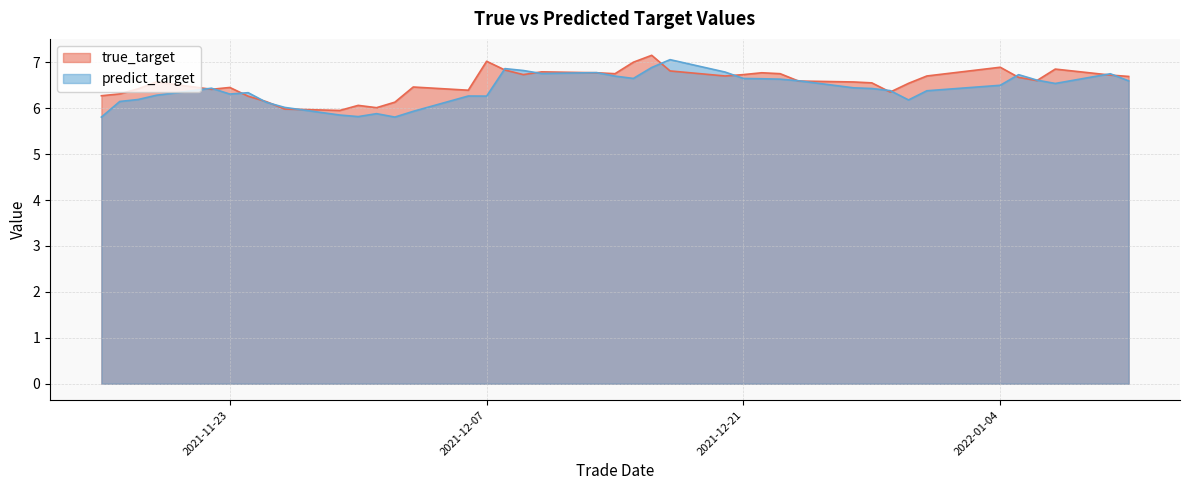

Reading left to right, extract all data points from this chart.

true_target: 2021-11-16=6.3	2021-11-17=6.3	2021-11-18=6.4	2021-11-19=6.6	2021-11-22=6.4	2021-11-23=6.5	2021-11-24=6.3	2021-11-25=6.1	2021-11-26=6.0	2021-11-29=6.0	2021-11-30=6.1	2021-12-01=6.0	2021-12-02=6.1	2021-12-03=6.5	2021-12-06=6.4	2021-12-07=7.0	2021-12-08=6.8	2021-12-09=6.7	2021-12-10=6.8	2021-12-13=6.8	2021-12-14=6.8	2021-12-15=7.0	2021-12-16=7.2	2021-12-17=6.8	2021-12-20=6.7	2021-12-21=6.7	2021-12-22=6.8	2021-12-23=6.8	2021-12-24=6.6	2021-12-27=6.6	2021-12-28=6.5	2021-12-29=6.3	2021-12-30=6.5	2021-12-31=6.7	2022-01-04=6.9	2022-01-05=6.7	2022-01-06=6.6	2022-01-07=6.8	2022-01-10=6.7	2022-01-11=6.7
predict_target: 2021-11-16=5.8	2021-11-17=6.1	2021-11-18=6.2	2021-11-19=6.3	2021-11-22=6.4	2021-11-23=6.3	2021-11-24=6.3	2021-11-25=6.1	2021-11-26=6.0	2021-11-29=5.8	2021-11-30=5.8	2021-12-01=5.9	2021-12-02=5.8	2021-12-03=5.9	2021-12-06=6.3	2021-12-07=6.3	2021-12-08=6.9	2021-12-09=6.8	2021-12-10=6.8	2021-12-13=6.8	2021-12-14=6.7	2021-12-15=6.6	2021-12-16=6.9	2021-12-17=7.1	2021-12-20=6.8	2021-12-21=6.6	2021-12-22=6.6	2021-12-23=6.6	2021-12-24=6.6	2021-12-27=6.4	2021-12-28=6.4	2021-12-29=6.4	2021-12-30=6.2	2021-12-31=6.4	2022-01-04=6.5	2022-01-05=6.7	2022-01-06=6.6	2022-01-07=6.5	2022-01-10=6.7	2022-01-11=6.6